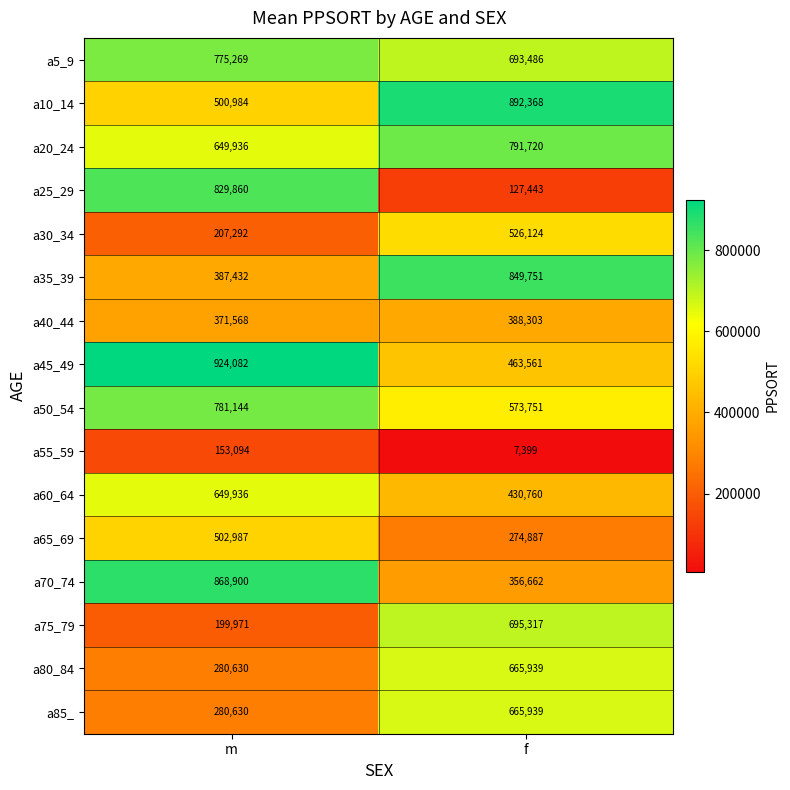

What is the sum of the a80_84 values at m and f?

946569